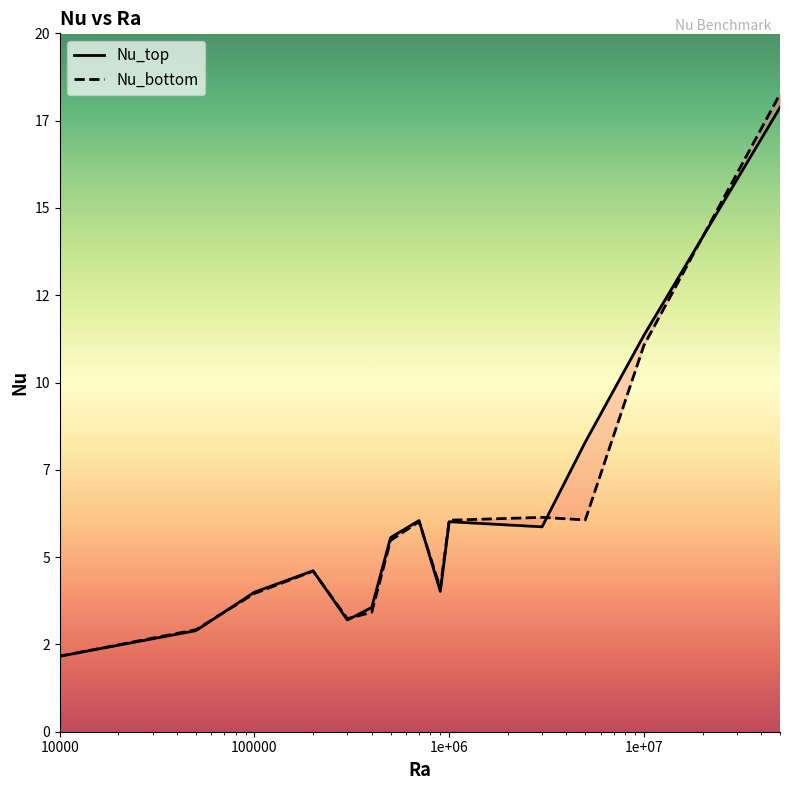

How many interior local peaks does the Nu_top series have?

3